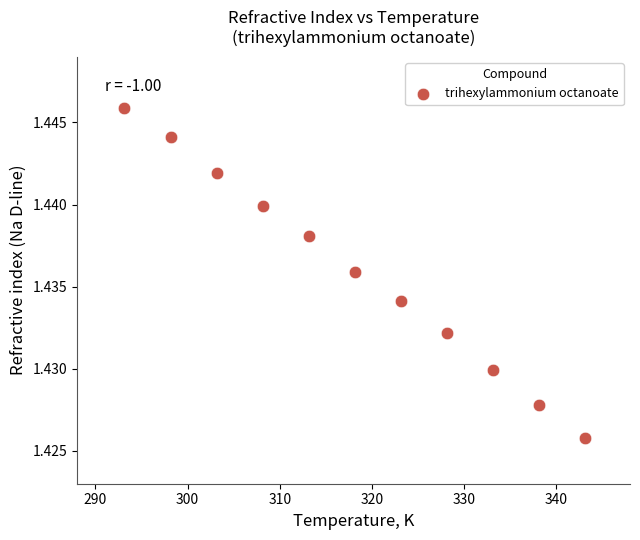

What is the average X value?

318.1